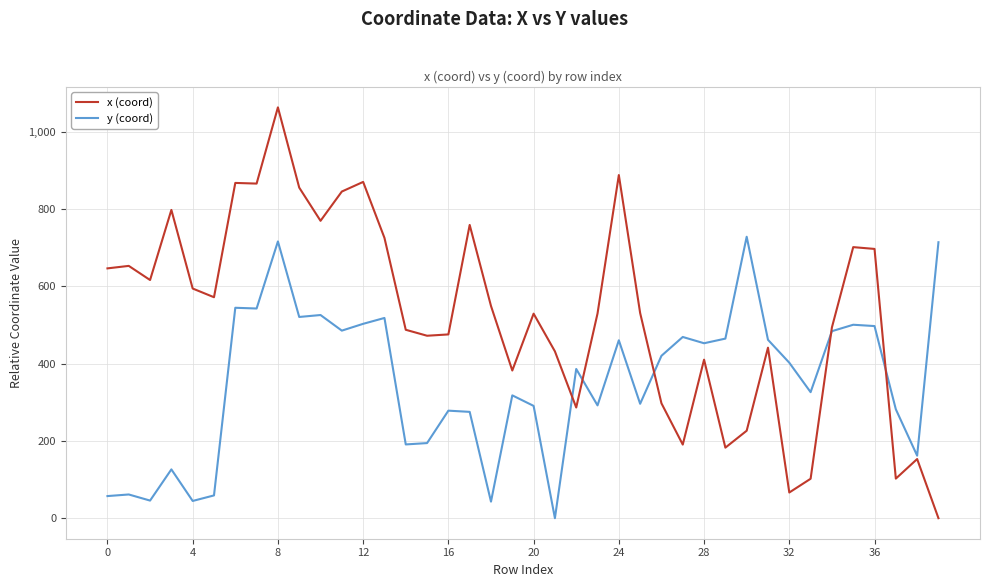

Which series has the largest range (max minus min)?

x (coord)